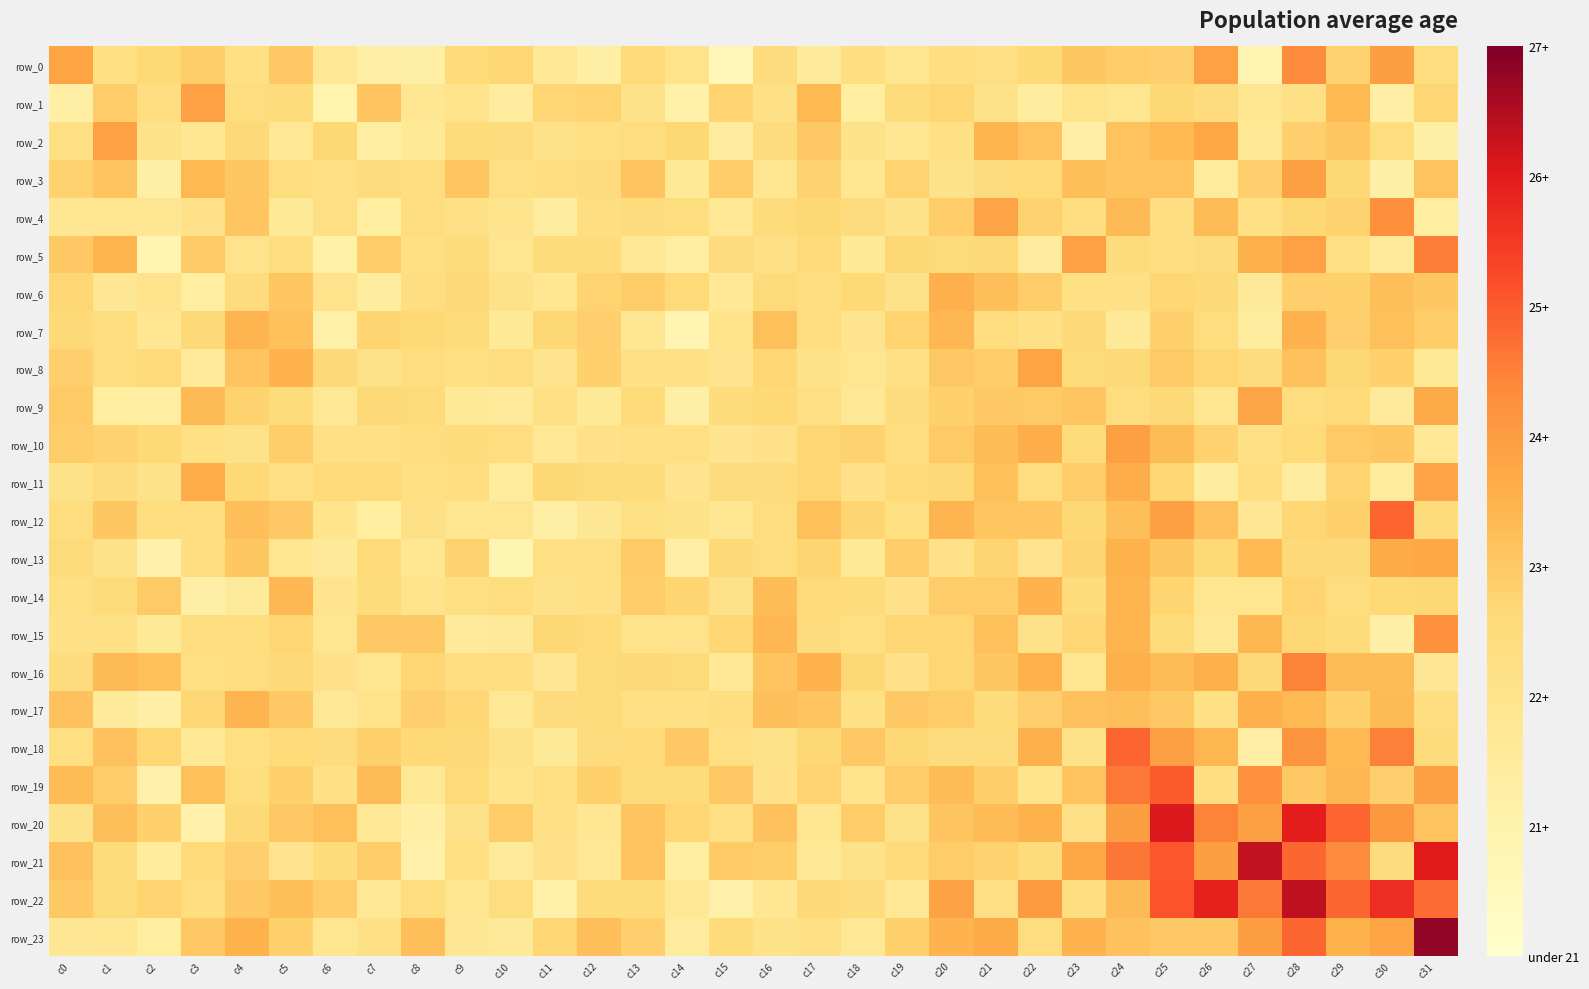

What is the total value across all series at c12?

536.6